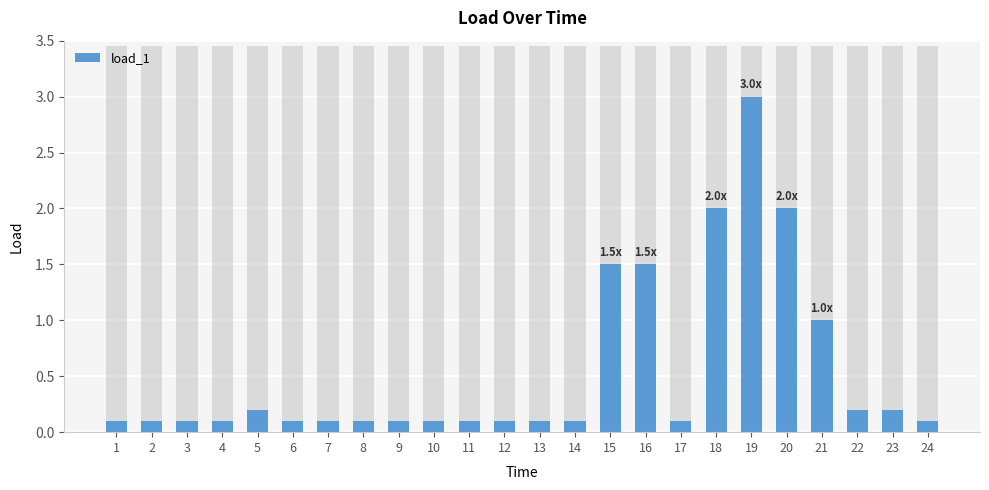

Reading left to right, list all the values displayed in this chart.

1=0.1	2=0.1	3=0.1	4=0.1	5=0.2	6=0.1	7=0.1	8=0.1	9=0.1	10=0.1	11=0.1	12=0.1	13=0.1	14=0.1	15=1.5	16=1.5	17=0.1	18=2.0	19=3.0	20=2.0	21=1.0	22=0.2	23=0.2	24=0.1